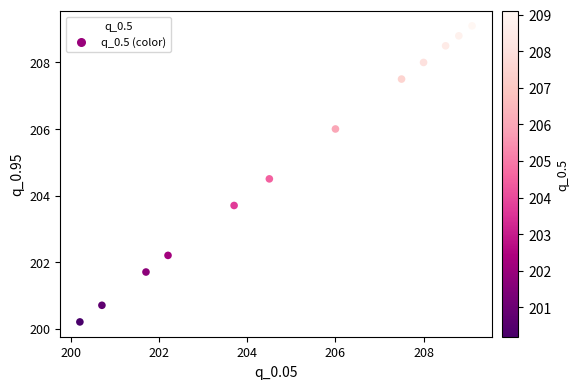

What is the range of Y values (max minus min)?

8.9